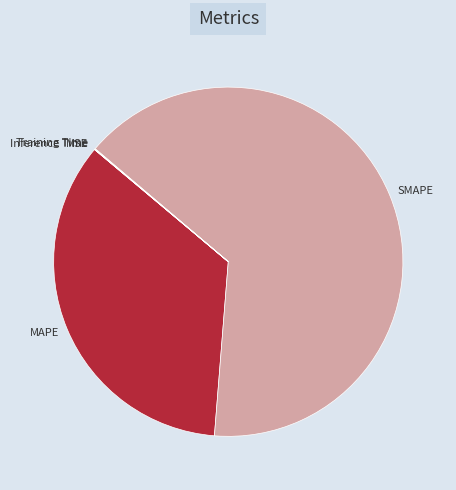

What is the largest slice in the pie chart?

SMAPE